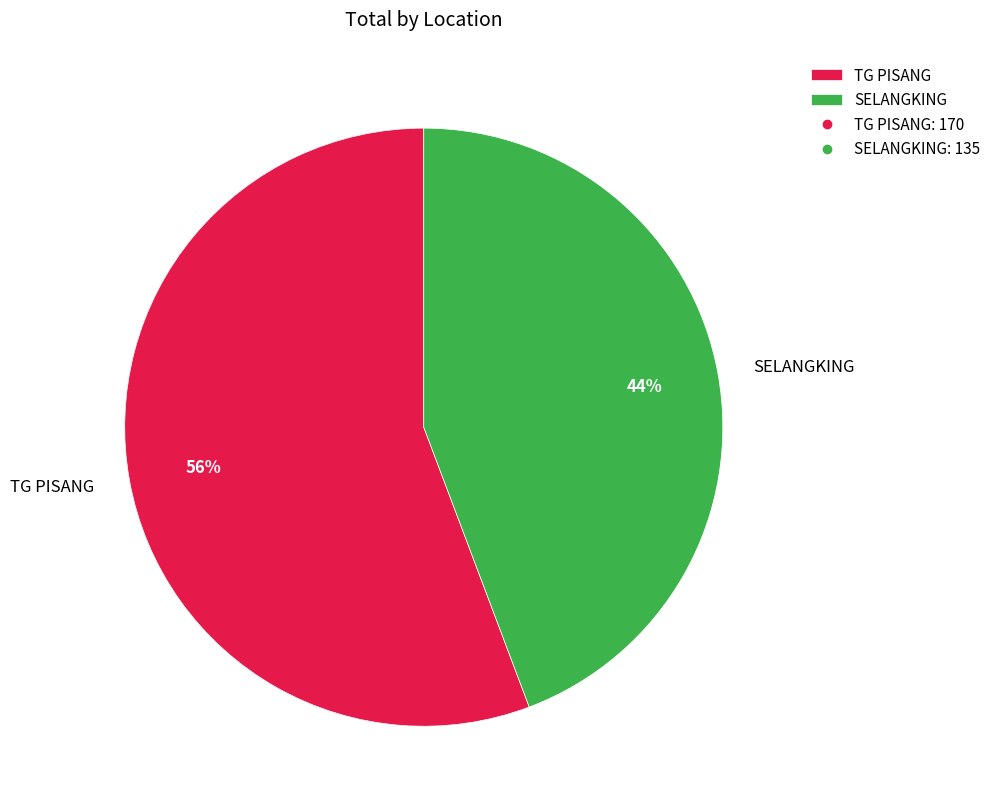

How many slices are in this pie chart?

2